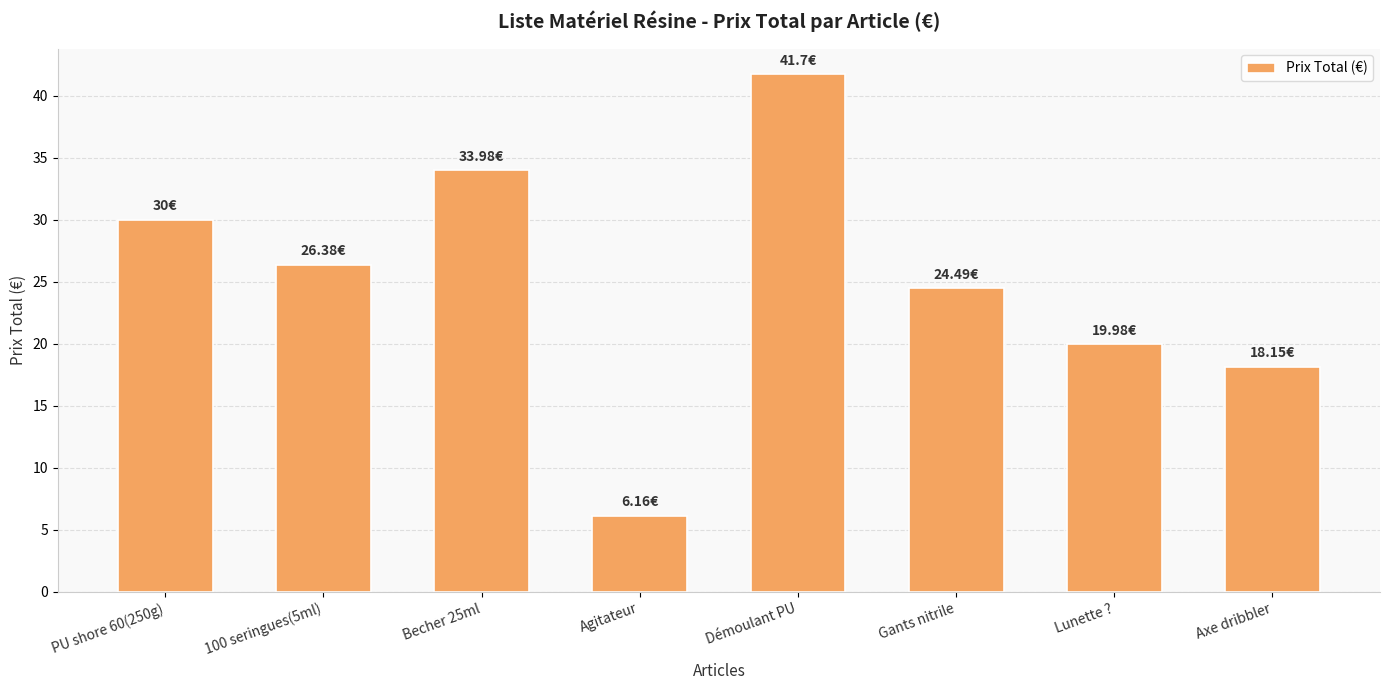

Does the chart contain any negative values?

No